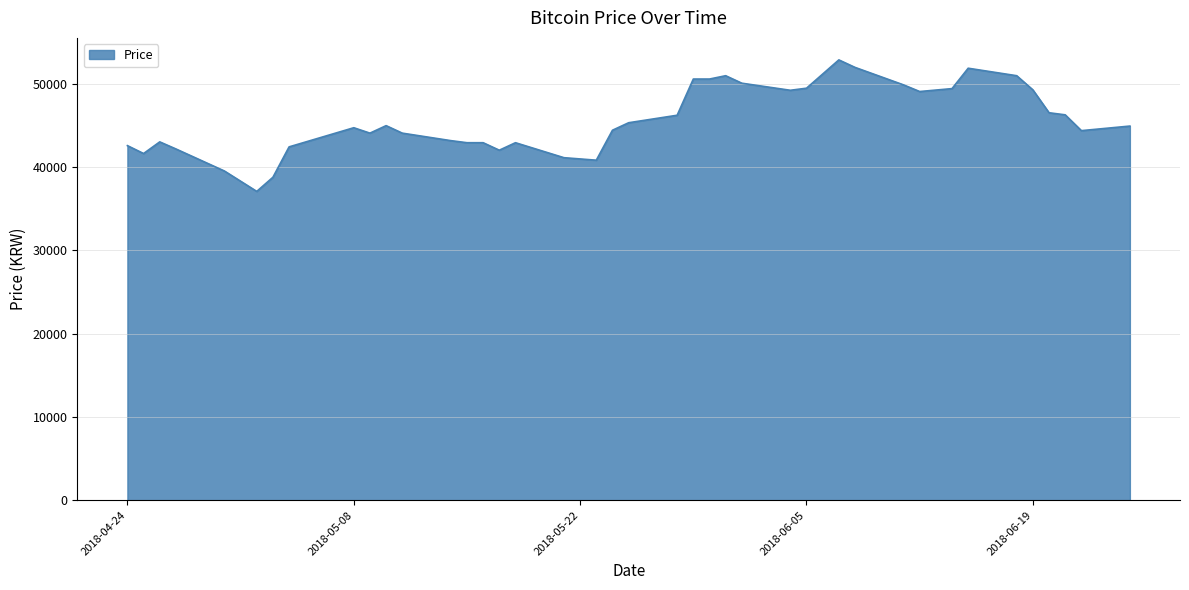

What is the smallest value displayed?

37100